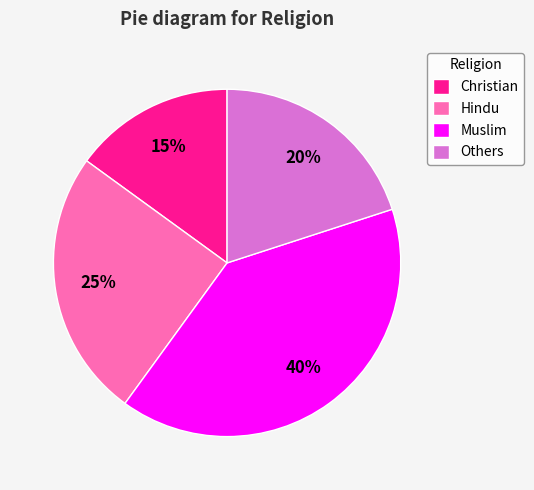

How many slices are in this pie chart?

4